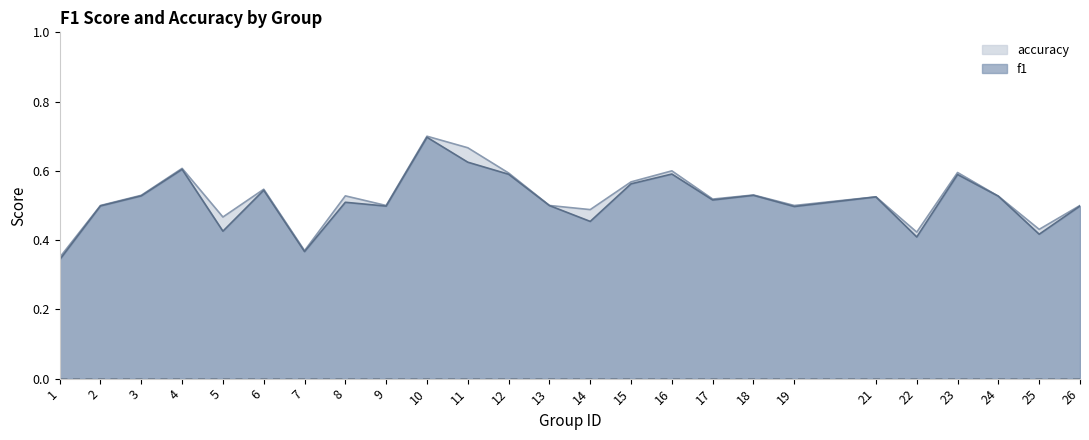

Reading right to left, what are all the values shown in this chart?

f1: 0.5	0.4	0.5	0.6	0.4	0.5	0.5	0.5	0.5	0.6	0.6	0.5	0.5	0.6	0.6	0.7	0.5	0.5	0.4	0.5	0.4	0.6	0.5	0.5	0.3
accuracy: 0.5	0.4	0.5	0.6	0.4	0.5	0.5	0.5	0.5	0.6	0.6	0.5	0.5	0.6	0.7	0.7	0.5	0.5	0.4	0.5	0.5	0.6	0.5	0.5	0.3